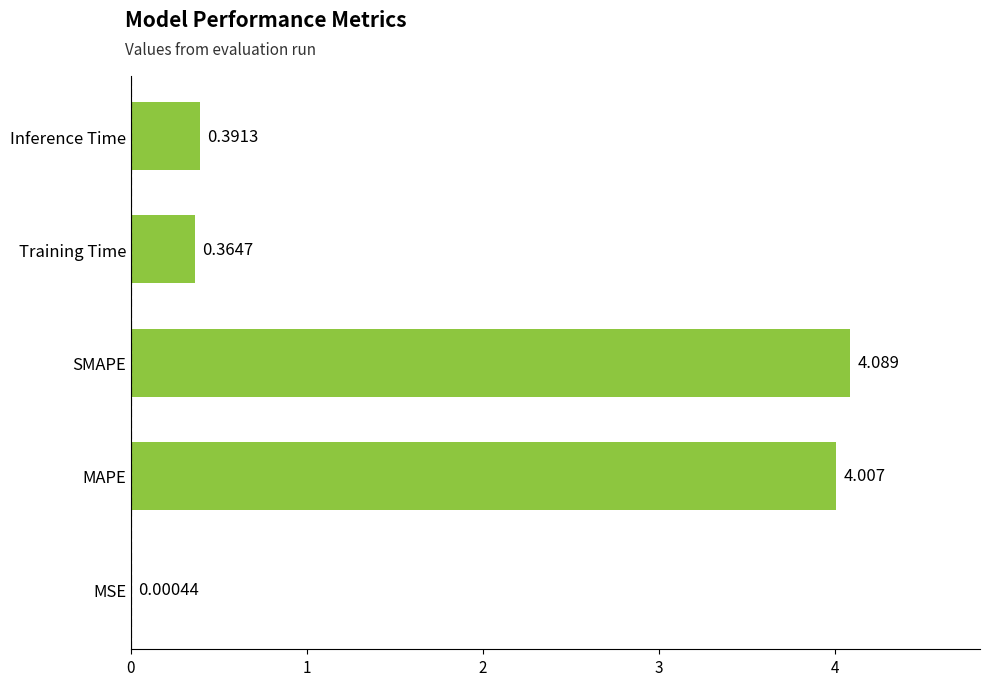

At which category does the chart reach its peak across all series?

SMAPE